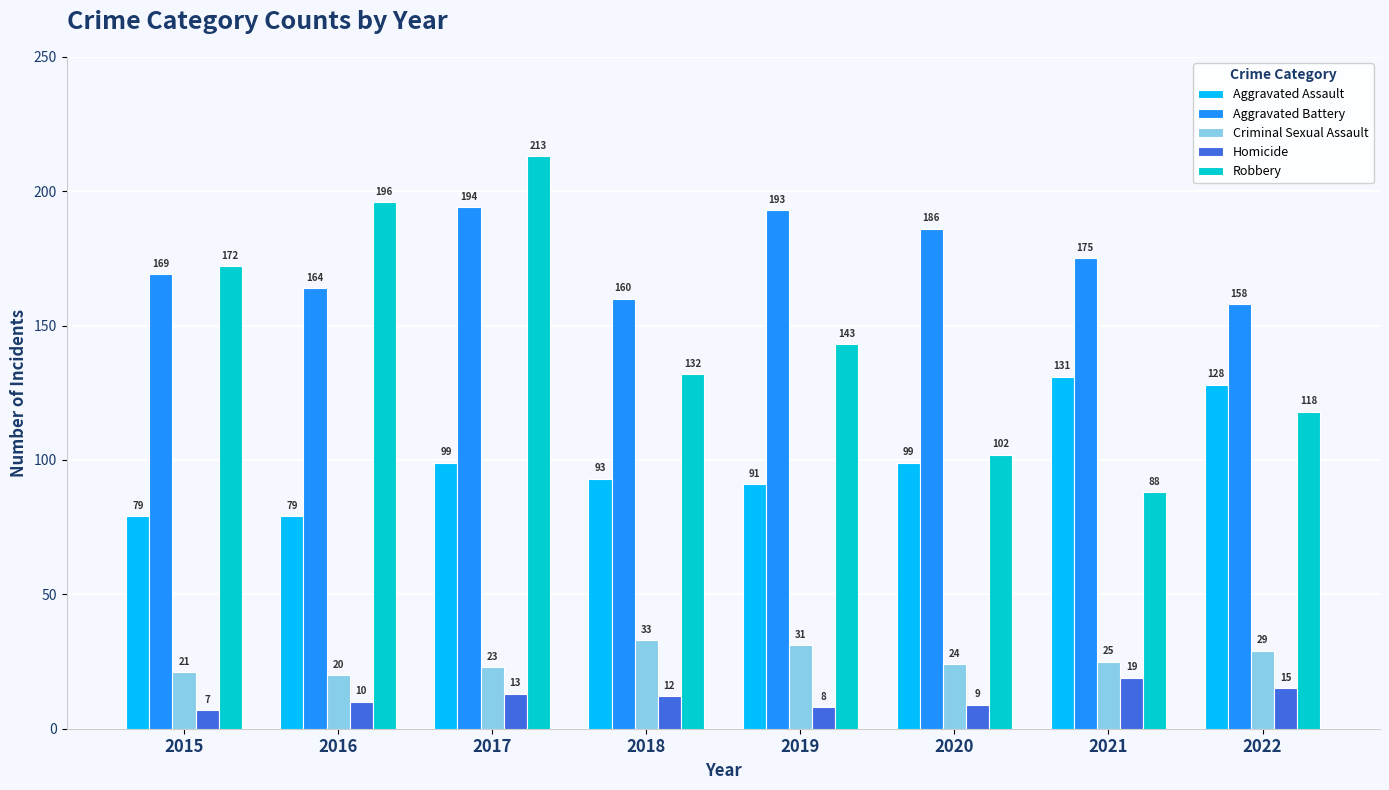

What is the maximum value shown in the chart?

213